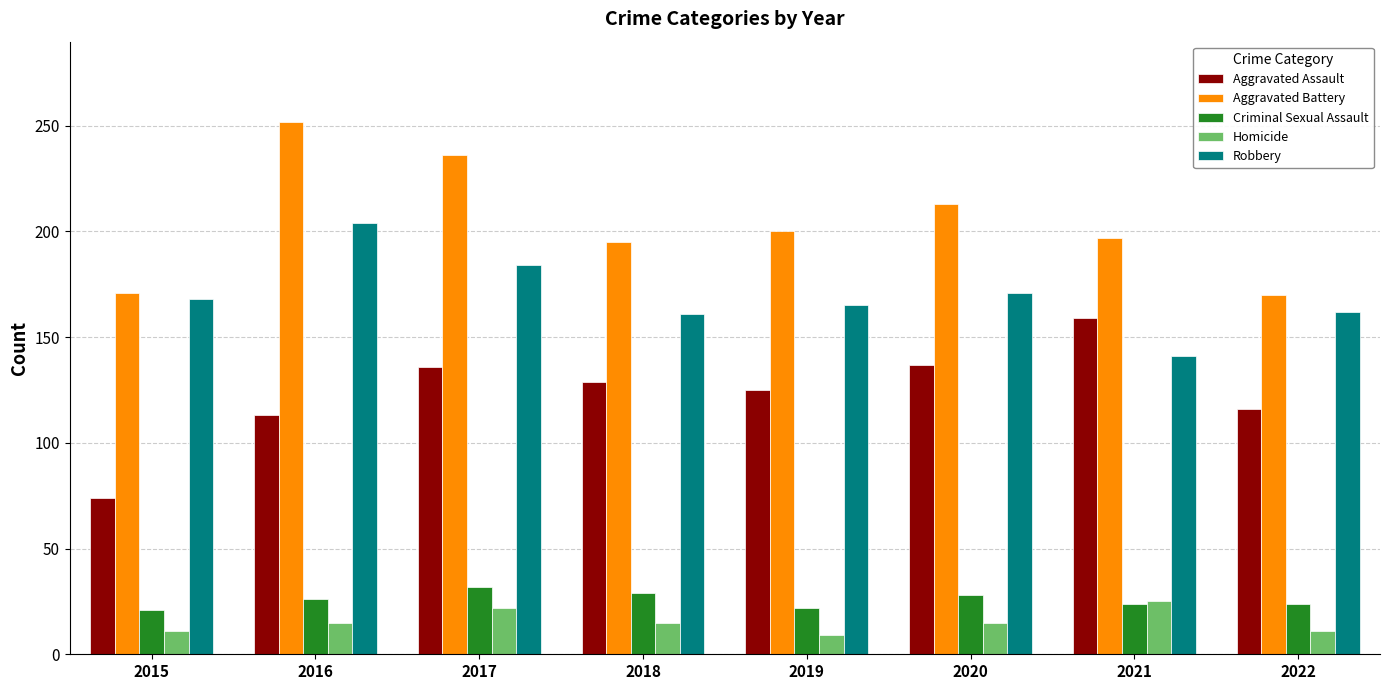

Between 2015 and 2017, which series saw the biggest shift?

Aggravated Battery